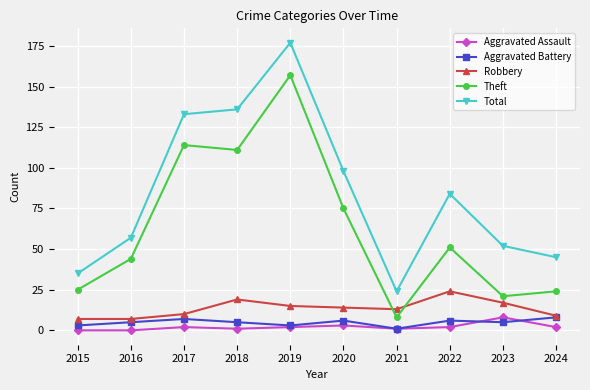

Reading left to right, what are all the values shown in this chart?

Aggravated Assault: 2015=0	2016=0	2017=2	2018=1	2019=2	2020=3	2021=1	2022=2	2023=8	2024=2
Aggravated Battery: 2015=3	2016=5	2017=7	2018=5	2019=3	2020=6	2021=1	2022=6	2023=5	2024=8
Robbery: 2015=7	2016=7	2017=10	2018=19	2019=15	2020=14	2021=13	2022=24	2023=17	2024=9
Theft: 2015=25	2016=44	2017=114	2018=111	2019=157	2020=75	2021=8	2022=51	2023=21	2024=24
Total: 2015=35	2016=57	2017=133	2018=136	2019=177	2020=98	2021=24	2022=84	2023=52	2024=45